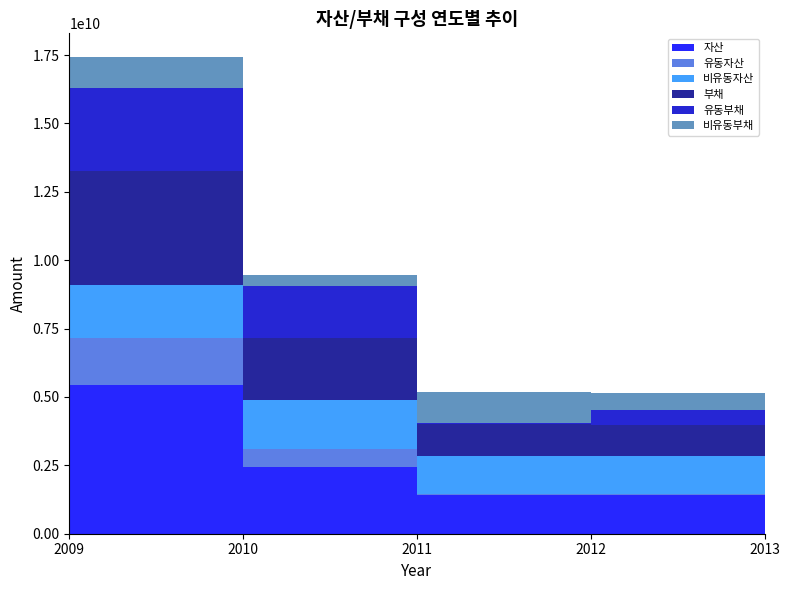

Reading left to right, extract all data points from this chart.

자산: 2009=5448299907	2010=2435891960	2011=1411841922	2012=1418338234	2013=1217768118
유동자산: 2009=1720825247	2010=650863429	2011=37857783	2012=47249832	2013=47254736
비유동자산: 2009=1909007623	2010=1785028530	2011=1373984140	2012=1371088403	2013=1170513382
부채: 2009=4173643477	2010=2287837734	2011=1171289051	2012=1154830363	2013=1163808628
유동부채: 2009=3045550713	2010=1887405144	2011=36201914	2012=547944567	2013=603606393
비유동부채: 2009=1128092764	2010=400432590	2011=1135087137	2012=606885796	2013=560202235